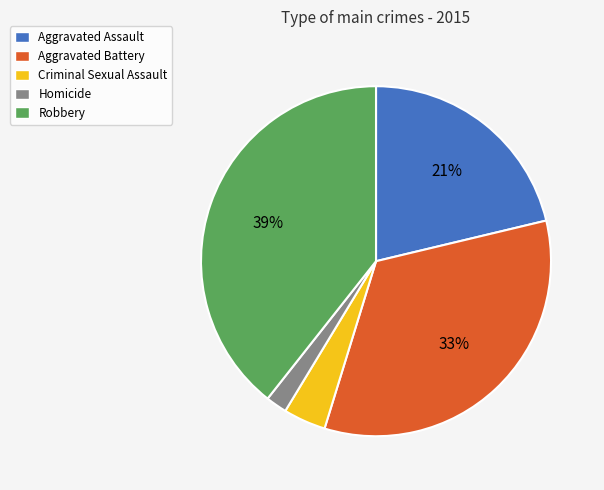

Which category has the smallest portion of the pie?

Homicide